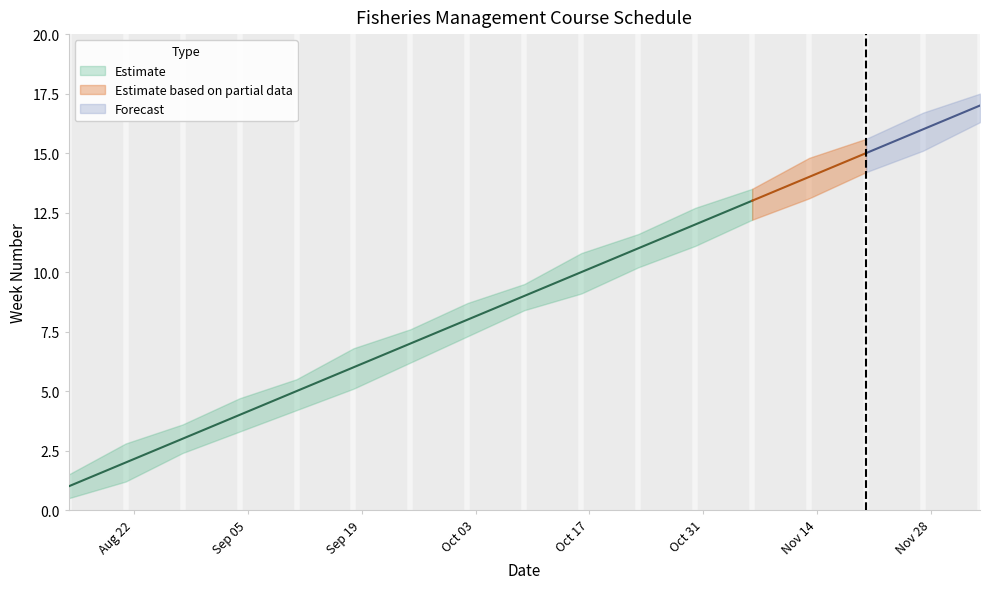

True or false: Week Upper and Week Lower cross at least once.

False